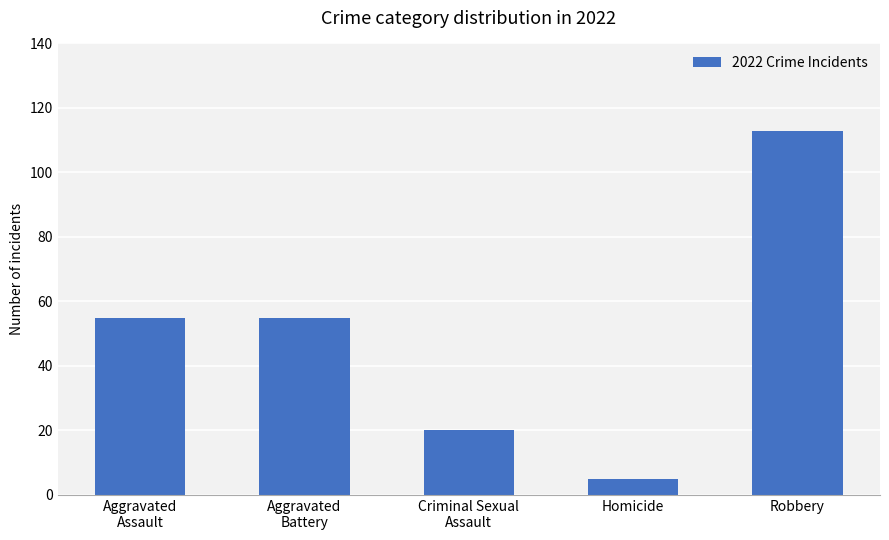

The value at Robbery is 147. True or false?

False